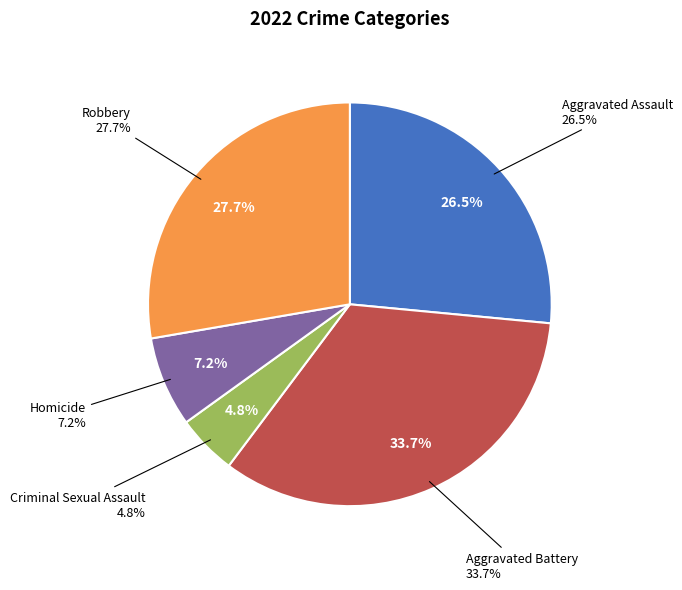

To the nearest percent, what is the difference between the Aggravated Battery and Criminal Sexual Assault slice percentages?

29%